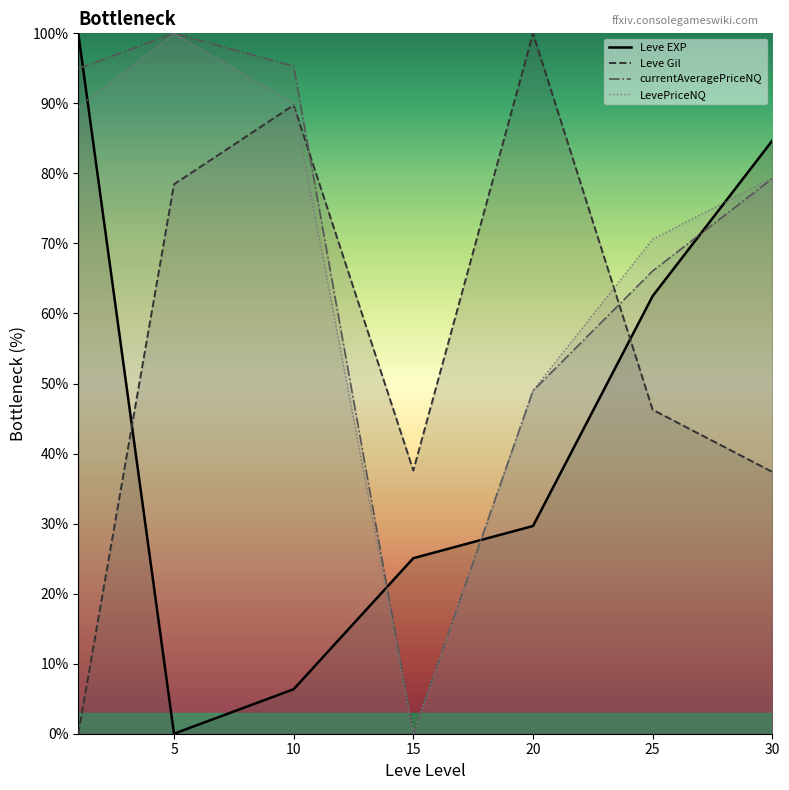

Is it true that Leve Gil (line) equals -36.2 at 0?

False